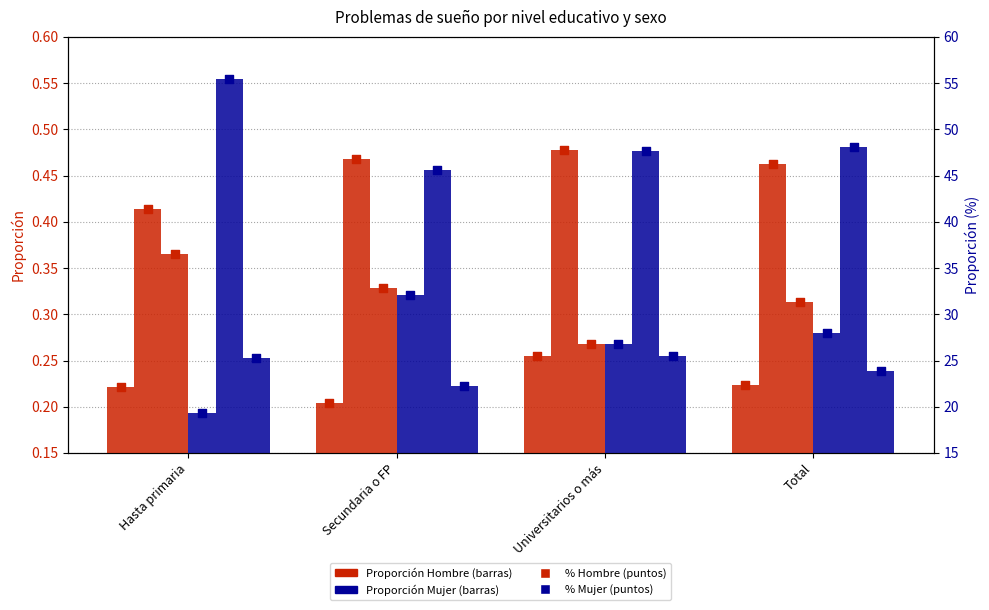

Which series reaches the minimum Y coordinate?

Menos (Mujer)